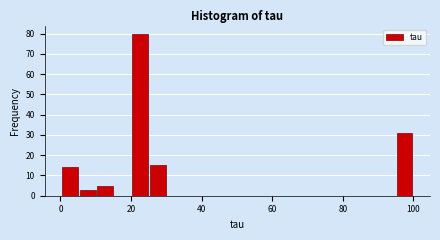

Around what value on the x-axis is the tallest bar? Give the approximate position of its centre, as read against the axis.

22